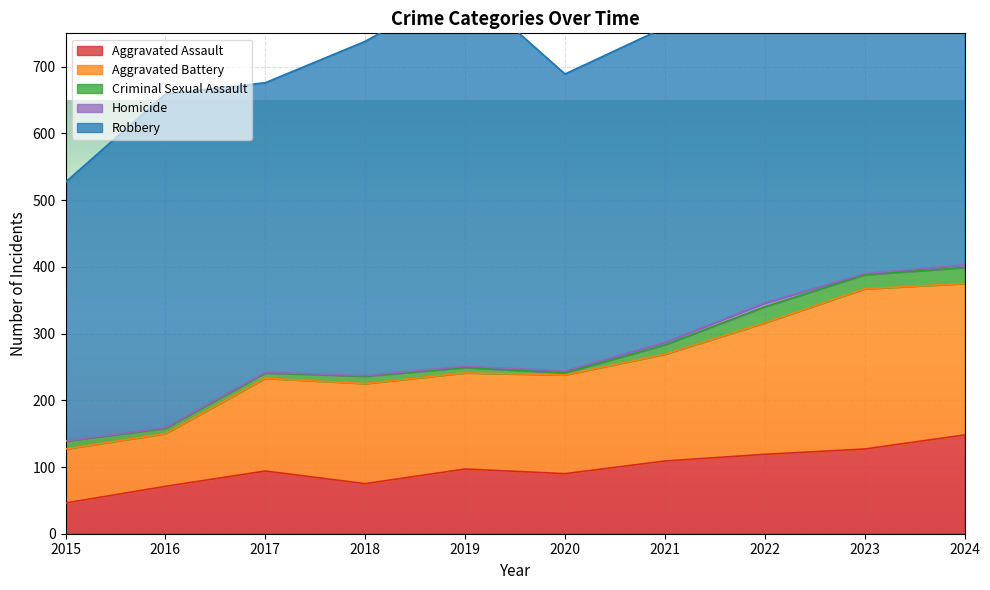

At which category does Aggravated Battery reach its first local valley?

2016